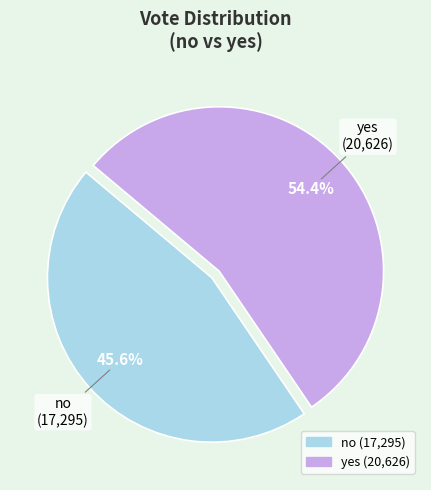

Rank the categories by value from highest to lowest.

yes, no